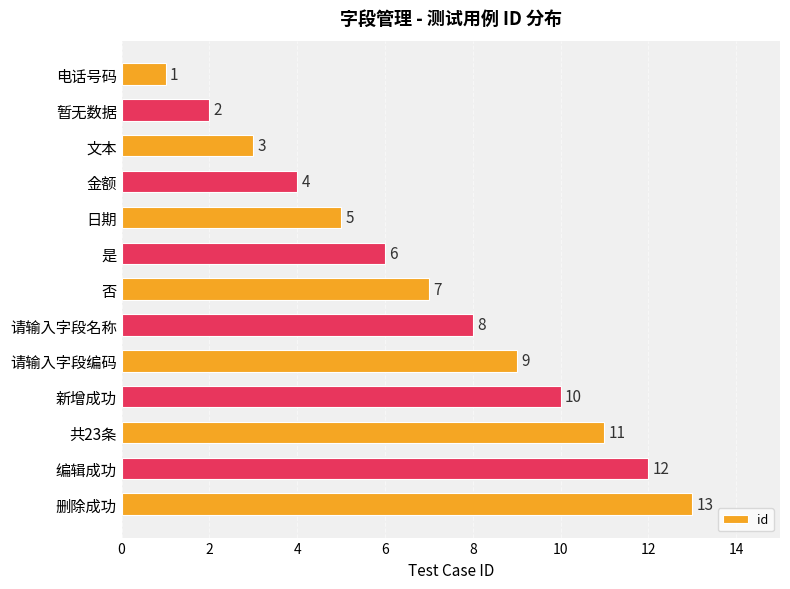

What is the sum of all values?

91